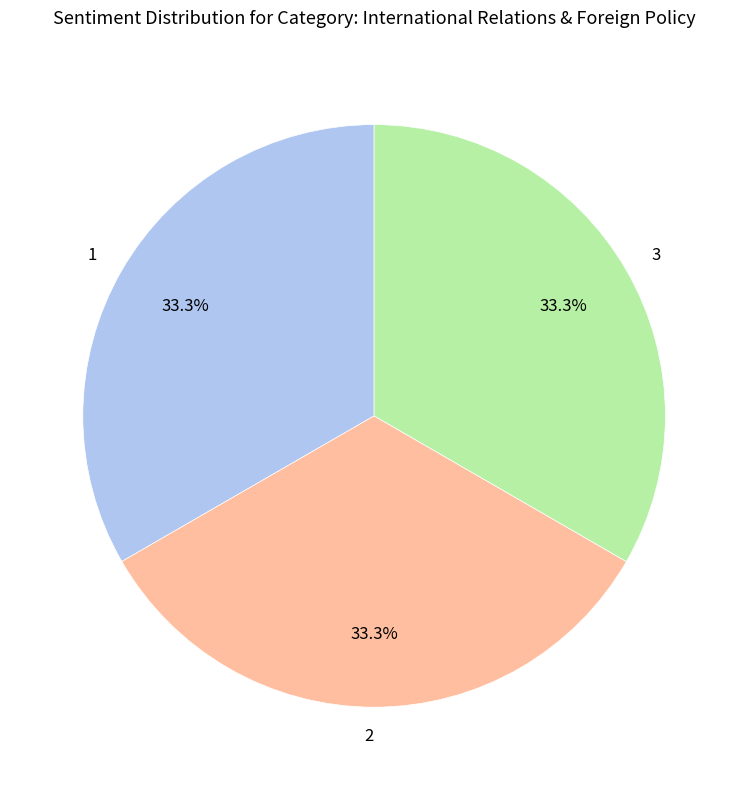

To the nearest percent, what portion does 3 represent?

33%